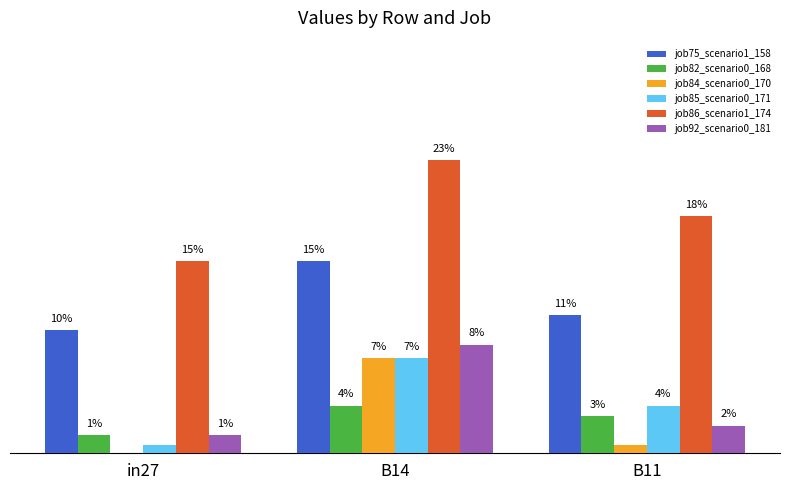

At how many categories does at least one series exceed 0?

3